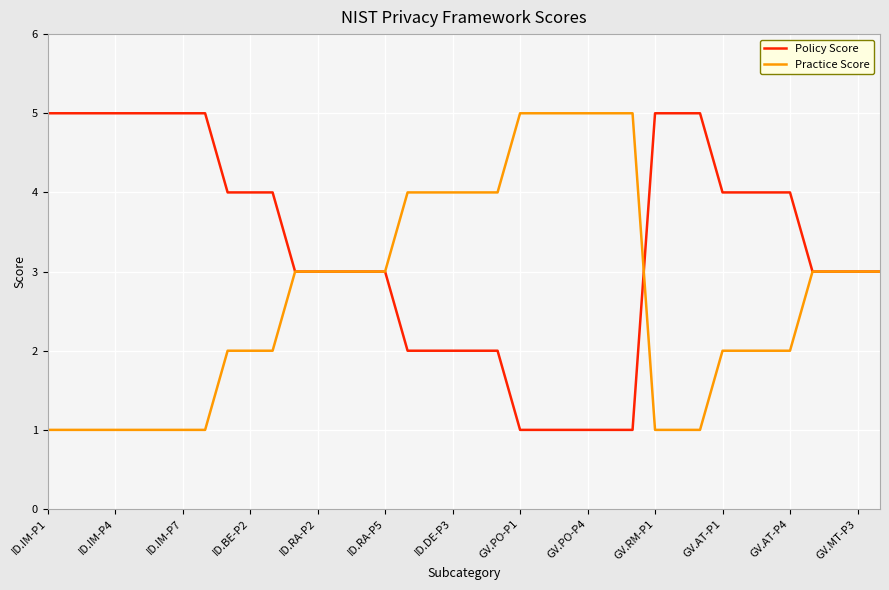

What is the highest value of the Policy Score series?

5